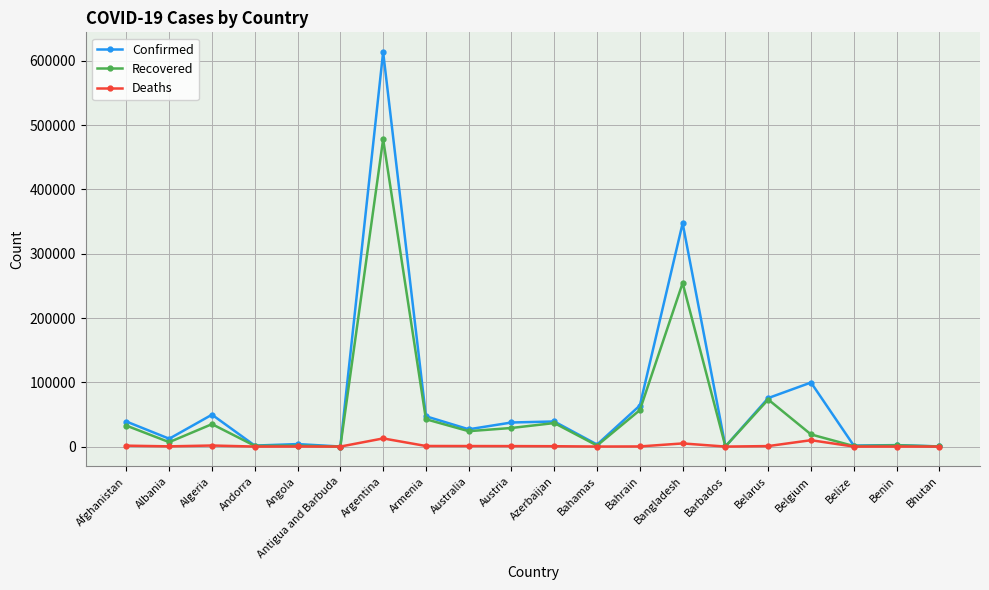

Which series changed the most between Angola and Belgium?

Confirmed